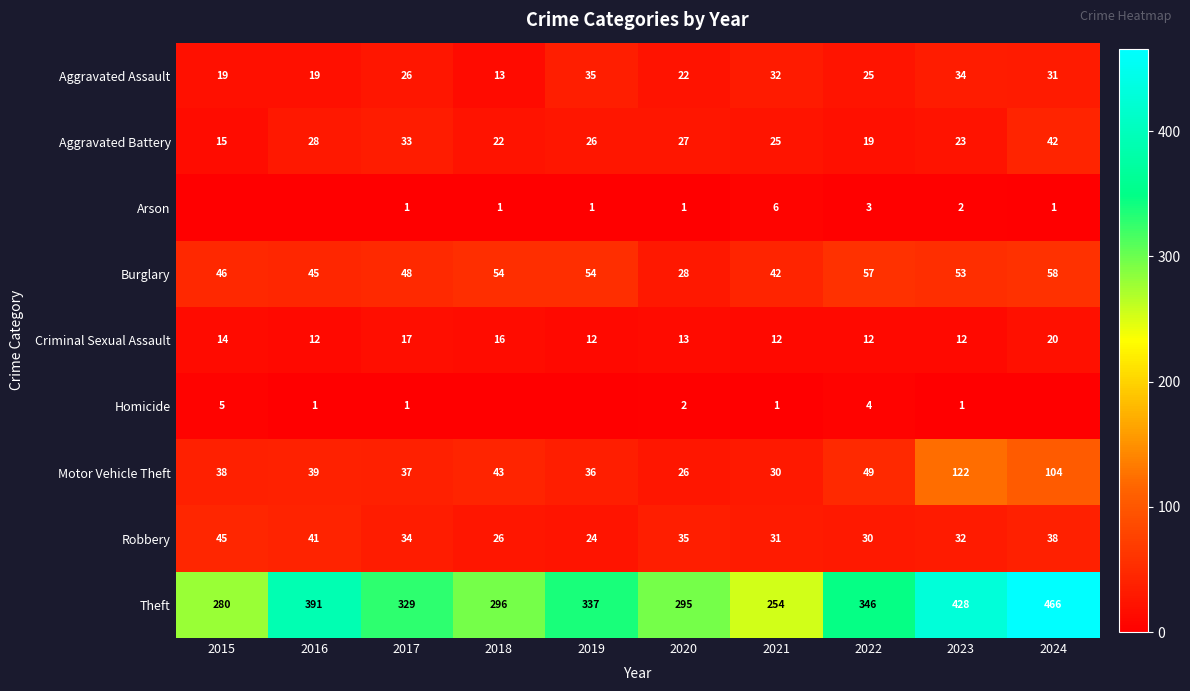

At 2021, list the series in order from largest to smallest.

Theft, Burglary, Aggravated Assault, Robbery, Motor Vehicle Theft, Aggravated Battery, Criminal Sexual Assault, Arson, Homicide